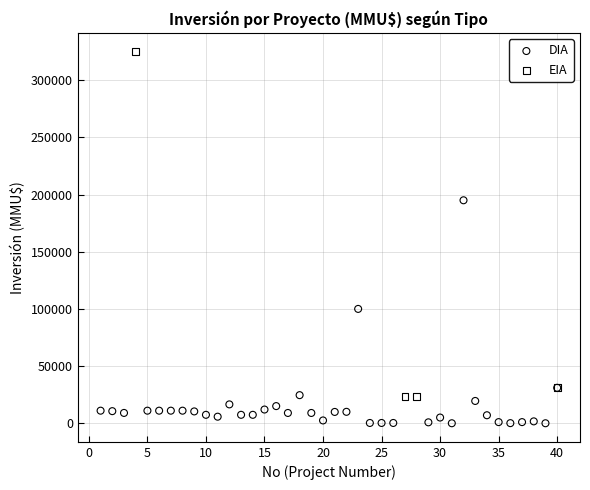

Which series contains the lowest Y value?

DIA